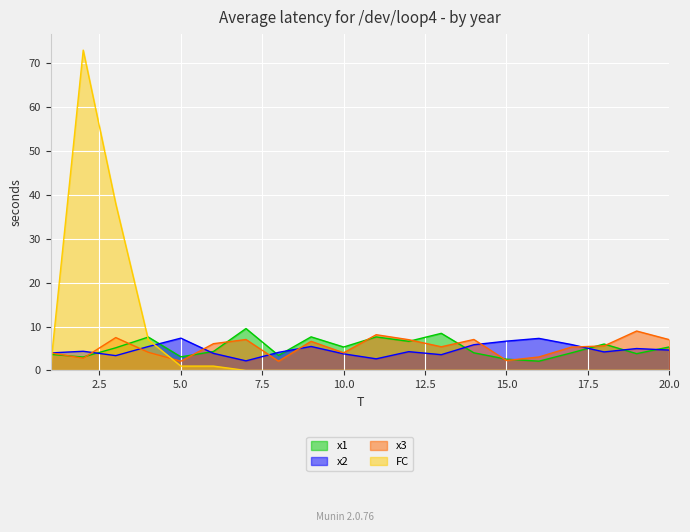

Reading right to left, what are all the values shown in this chart?

x1: 20=5.4	19=3.8	18=6.0	17=4.0	16=2.1	15=2.6	14=4.0	13=8.5	12=6.6	11=7.7	10=5.3	9=7.7	8=3.4	7=9.6	6=4.3	5=3.1	4=7.6	3=5.2	2=3.1	1=3.7
x2: 20=4.6	19=5.0	18=4.2	17=5.9	16=7.3	15=6.7	14=5.9	13=3.6	12=4.3	11=2.7	10=3.8	9=5.5	8=4.1	7=2.2	6=3.9	5=7.4	4=5.5	3=3.4	2=4.4	1=4.0
x3: 20=7.0	19=9.0	18=5.6	17=5.3	16=3.1	15=2.3	14=7.1	13=5.4	12=7.0	11=8.1	10=4.0	9=6.6	8=2.1	7=7.1	6=6.1	5=2.1	4=4.1	3=7.5	2=2.8	1=4.0
FC: 20=0.0	19=0.0	18=0.0	17=0.0	16=0.0	15=0.0	14=0.0	13=0.0	12=0.0	11=0.0	10=0.0	9=0.0	8=0.0	7=0.0	6=1.0	5=1.0	4=7.0	3=38.0	2=73.0	1=1.0